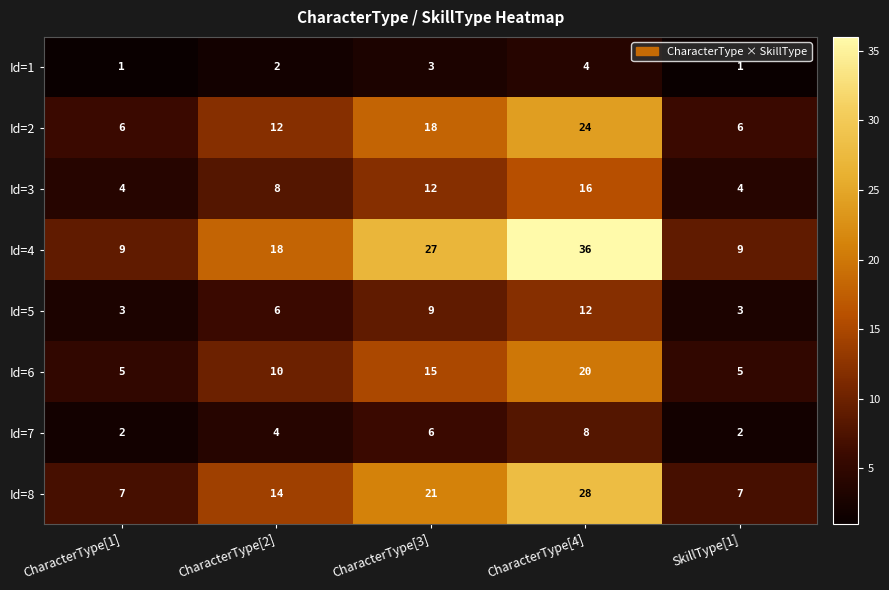

At CharacterType[4], list the series in order from largest to smallest.

Id=4, Id=8, Id=2, Id=6, Id=3, Id=5, Id=7, Id=1